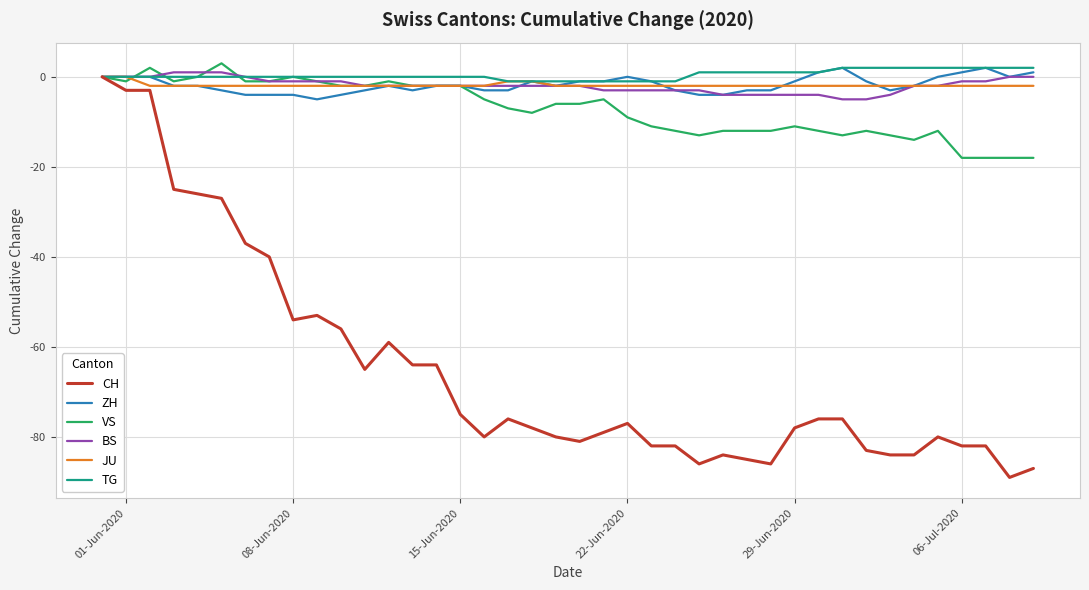

Which series has the widest spread of values?

CH